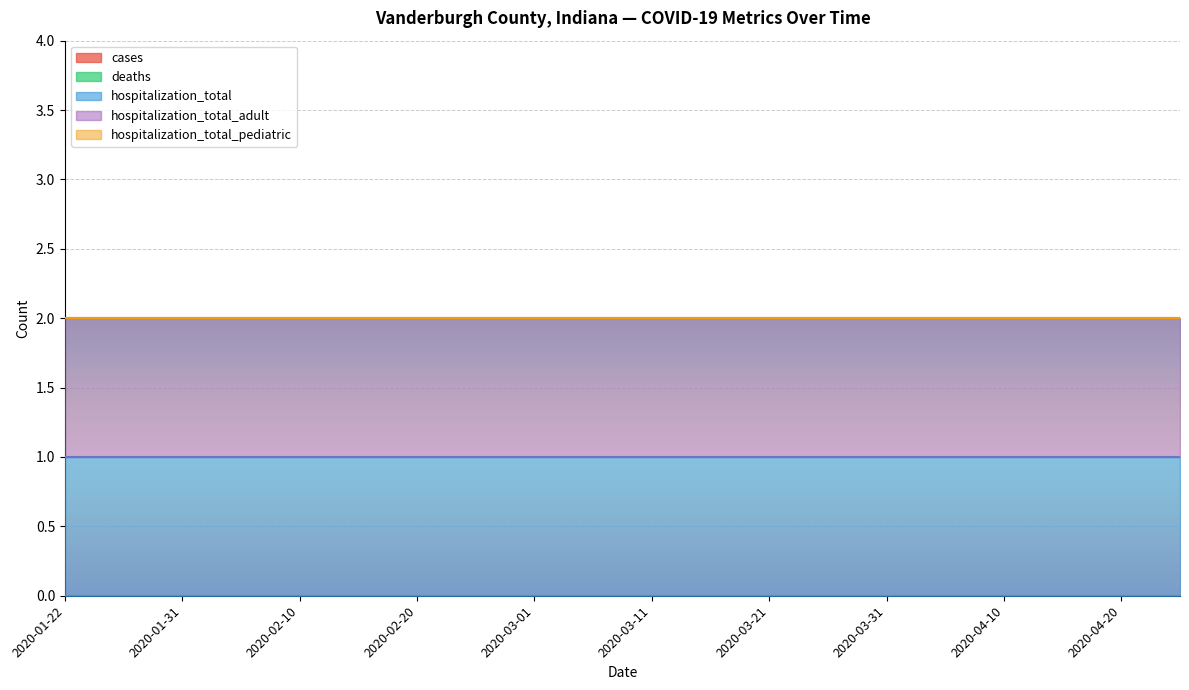

What position from the right is 2020-04-25?

1